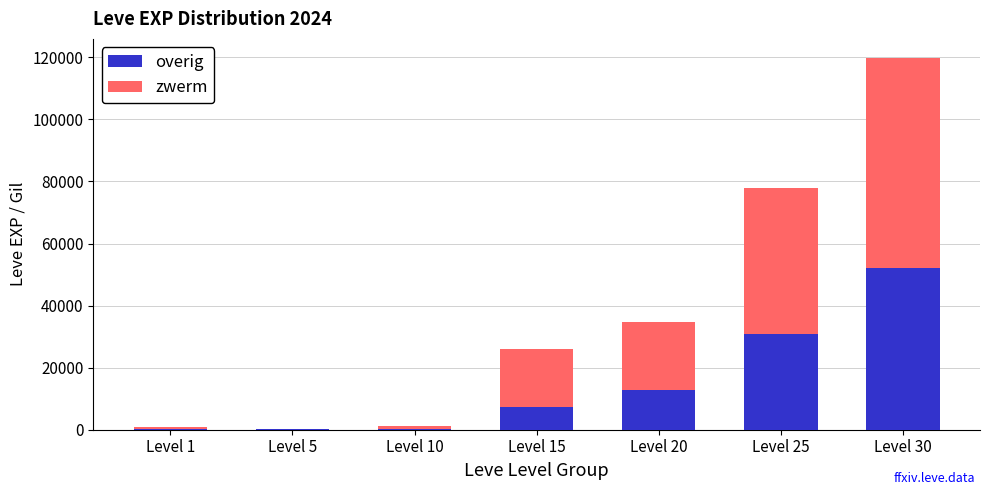

Which category has the highest value in the overig series?

Level 30